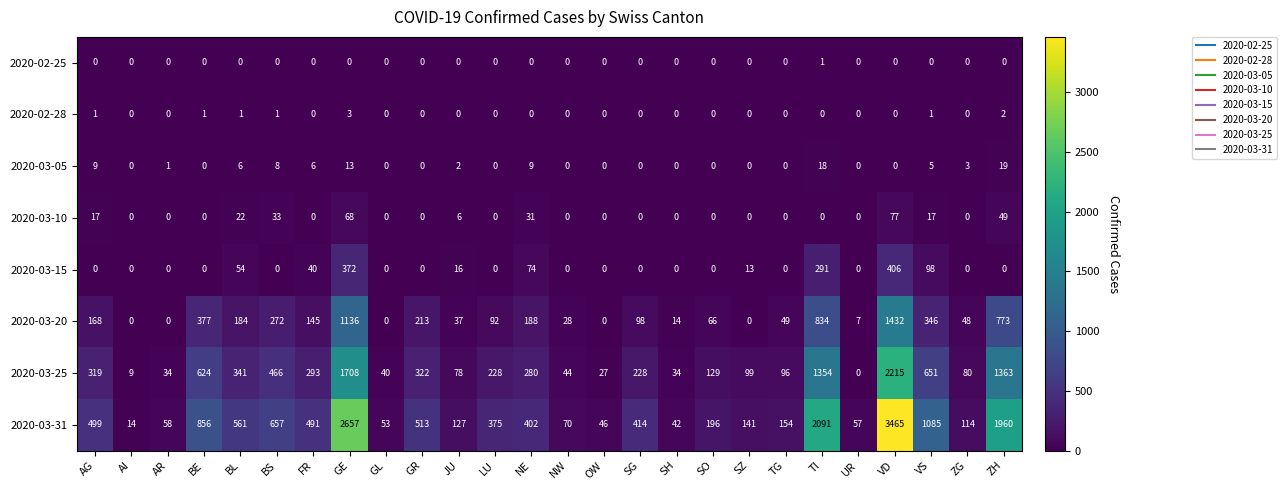

Which series has the largest total across all categories?

2020-03-31